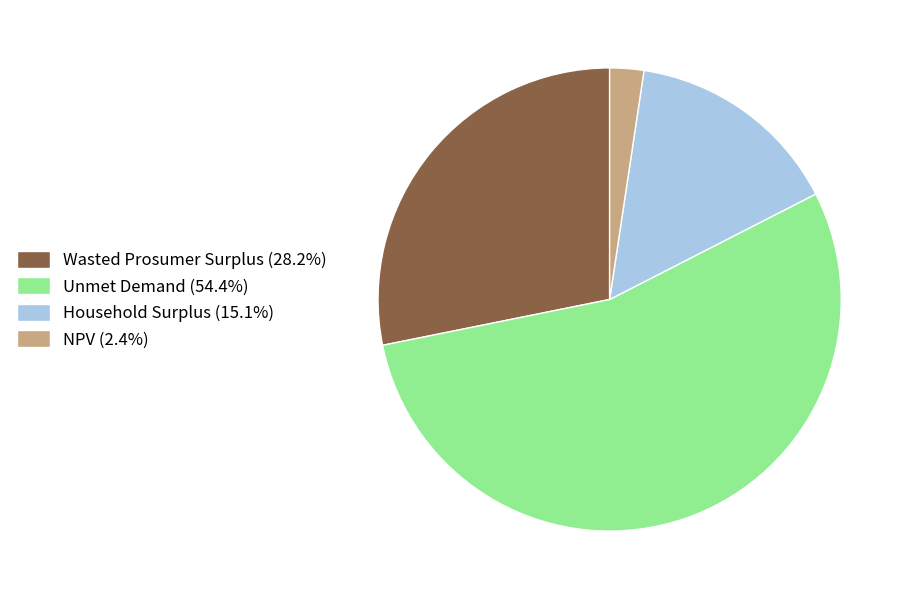

Count the number of slices in the pie.

4